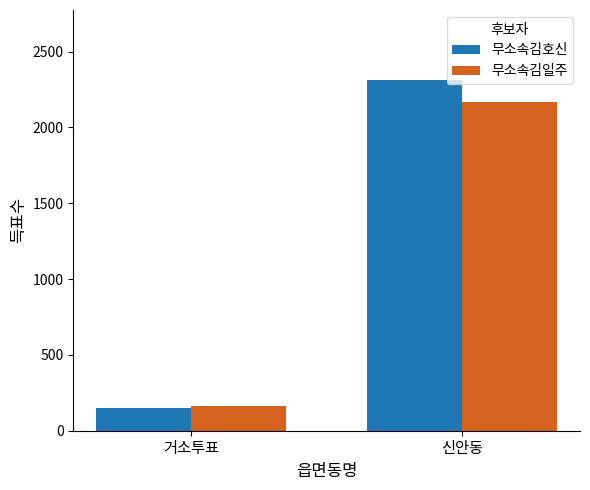

How many data points does each series have?

2